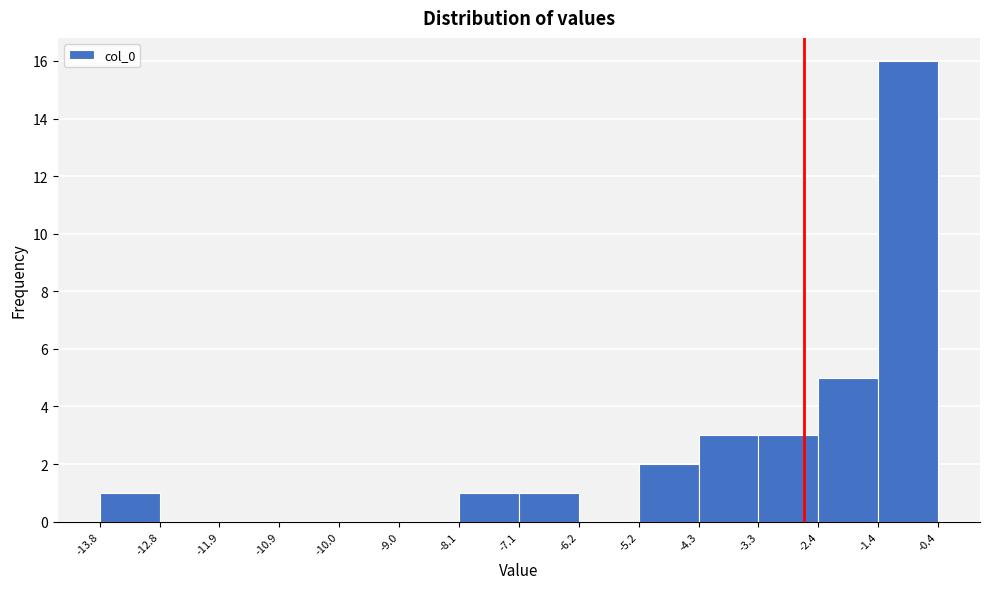

Reading left to right, list every bar in this chart as the range it spans on the x-axis followed by its height. The values are not printed on the chart, so give them approximately, as read against the axis.

-13.8 to -12.8: 1
-12.8 to -11.9: 0
-11.9 to -10.9: 0
-10.9 to -10.0: 0
-10.0 to -9.0: 0
-9.0 to -8.1: 0
-8.1 to -7.1: 1
-7.1 to -6.2: 1
-6.2 to -5.2: 0
-5.2 to -4.3: 2
-4.3 to -3.3: 3
-3.3 to -2.4: 3
-2.4 to -1.4: 5
-1.4 to -0.4: 16